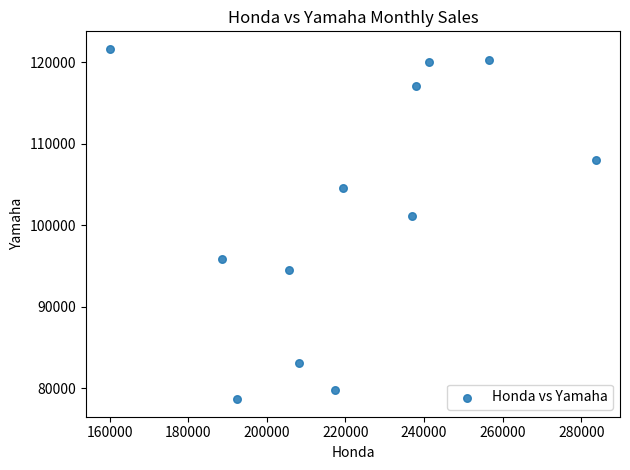

What is the range of X values (max minus min)?

123546